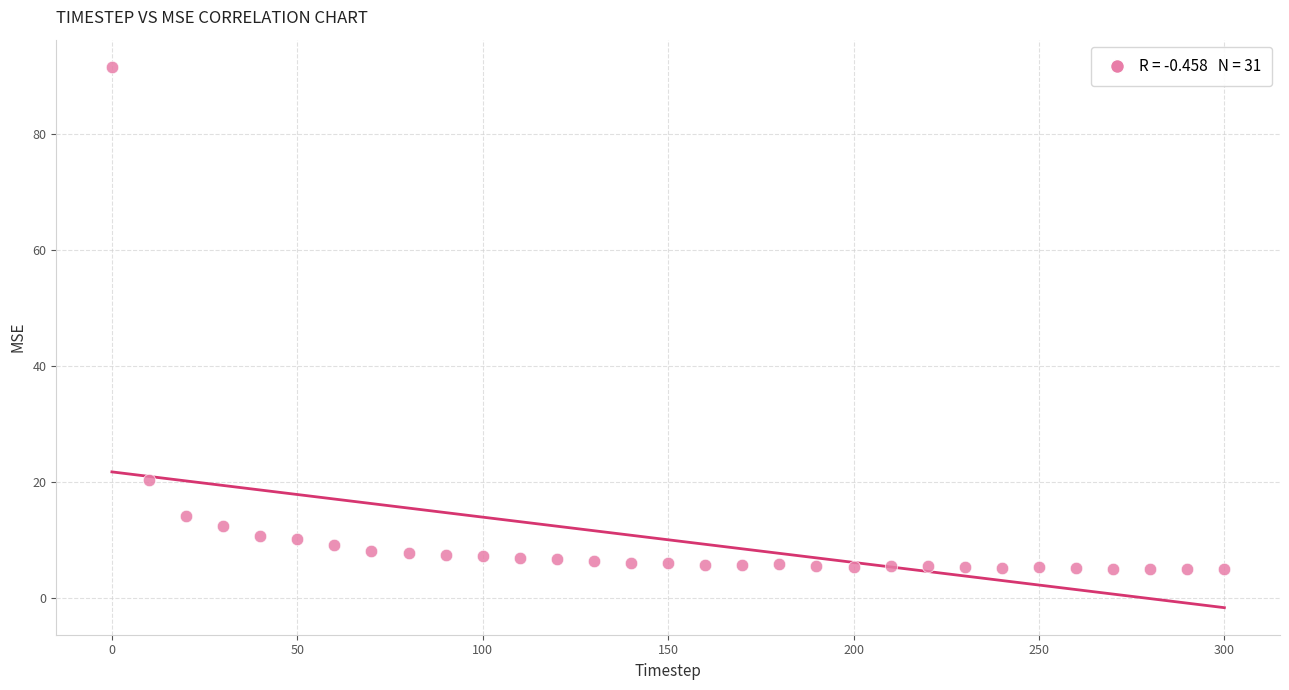

What Y value in the scatter plot is closest to 48?

20.4